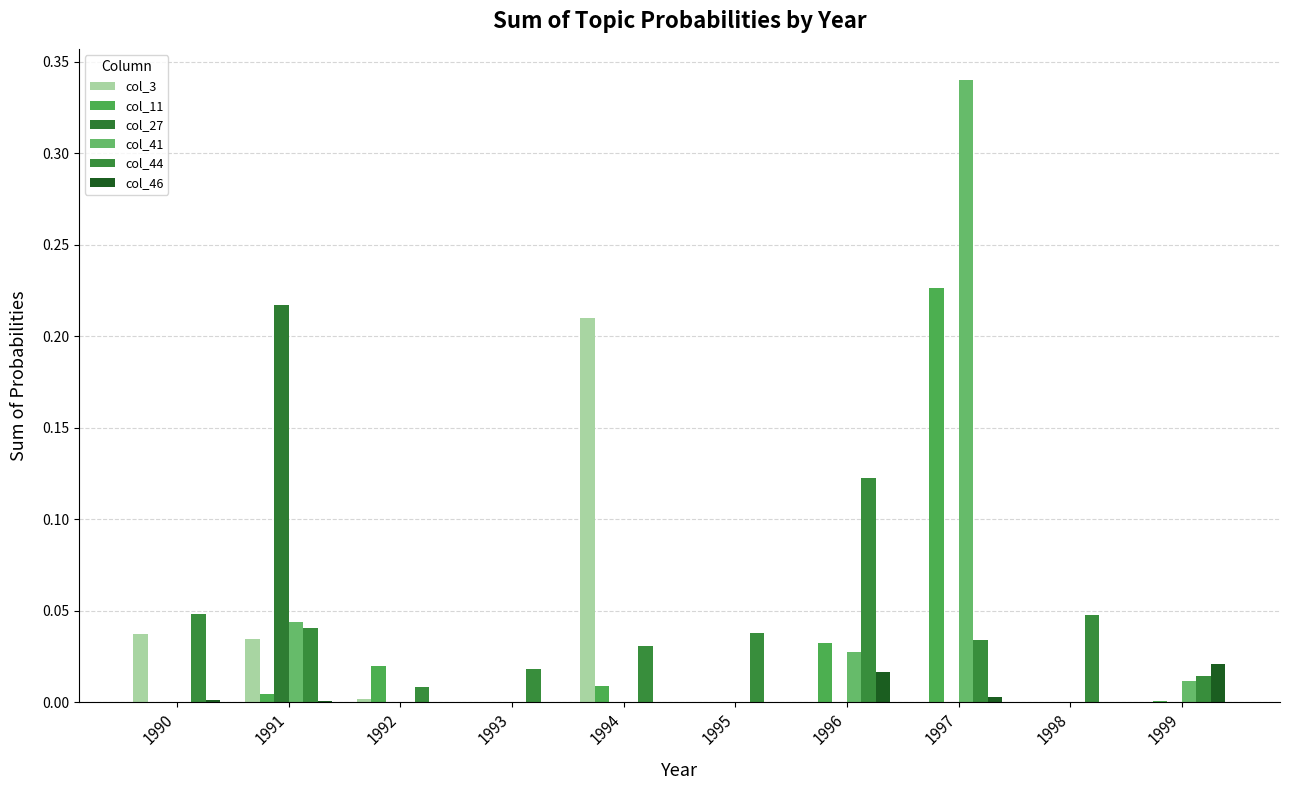

Which series has the largest total across all categories?

col_41